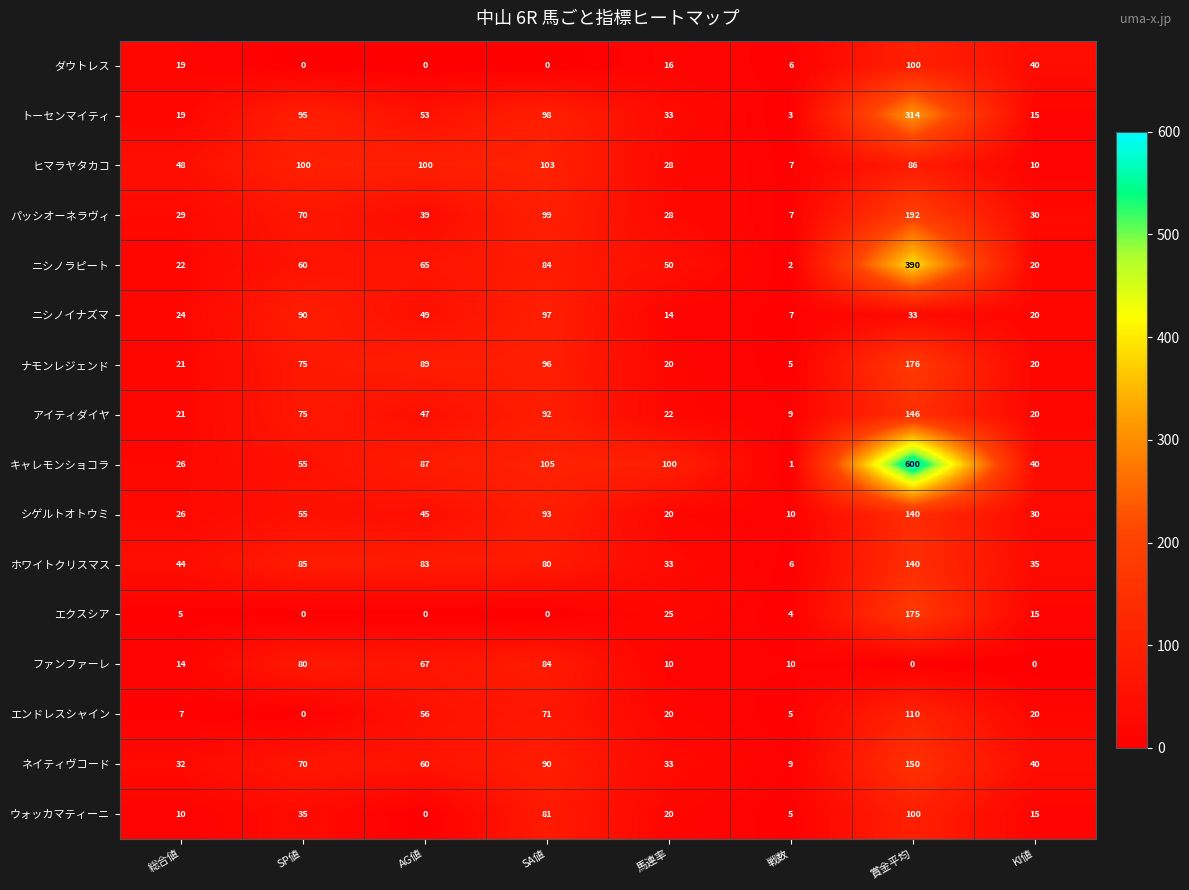

Which series has the largest total across all categories?

キャレモンショコラ